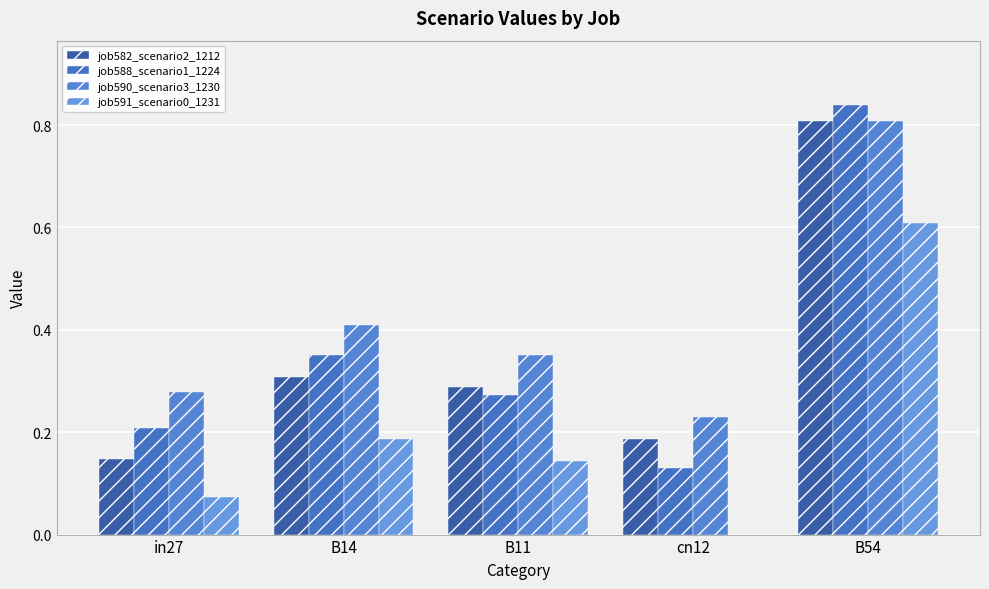

How many groups of bars are there?

5